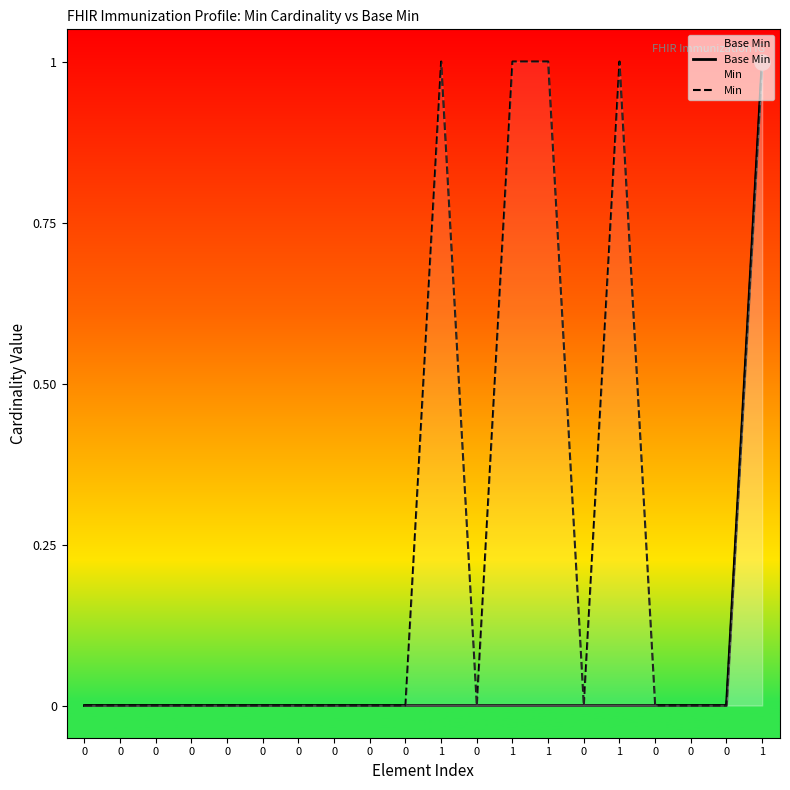

Which series reaches the minimum Y coordinate?

Base Min